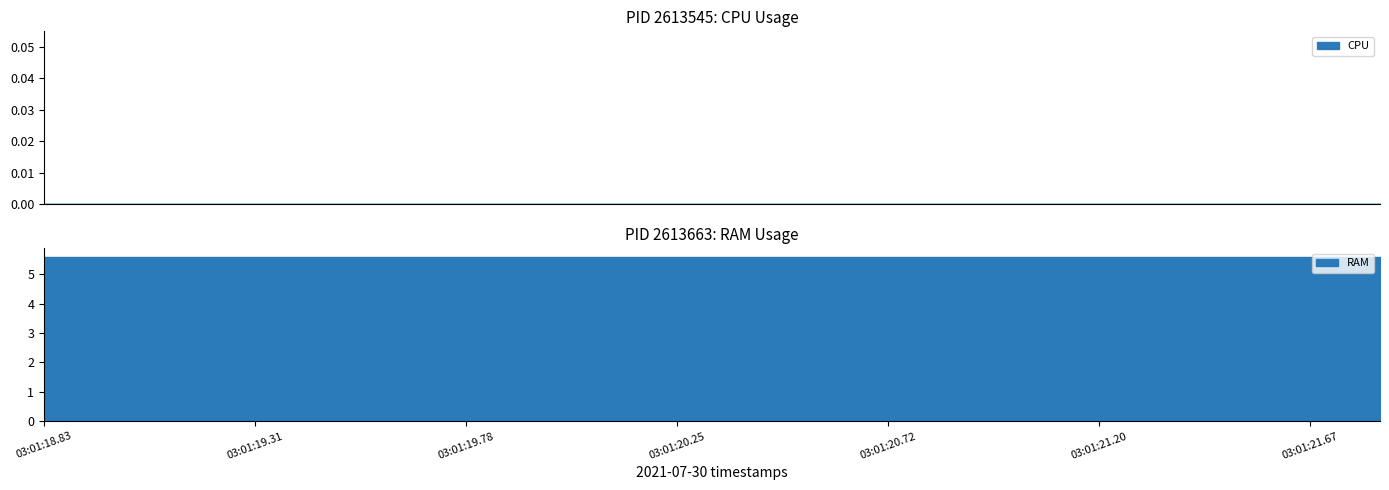

True or false: CPU has more than 0 interior local peaks.

False